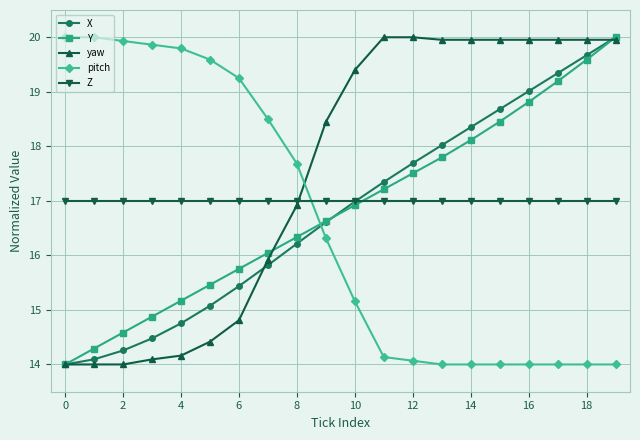

How many data points in X are above 16?

12